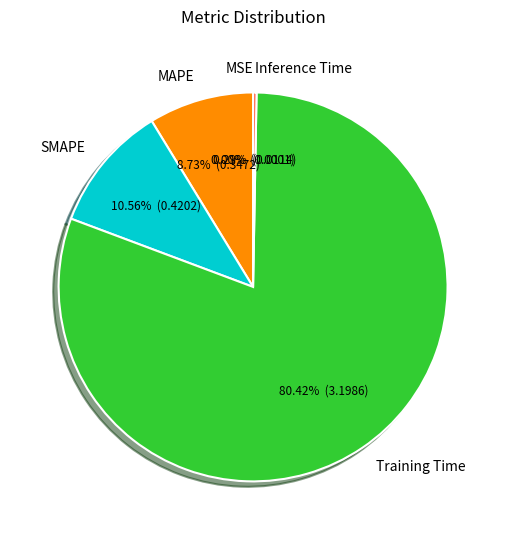

Which category has the biggest portion of the pie?

Training Time